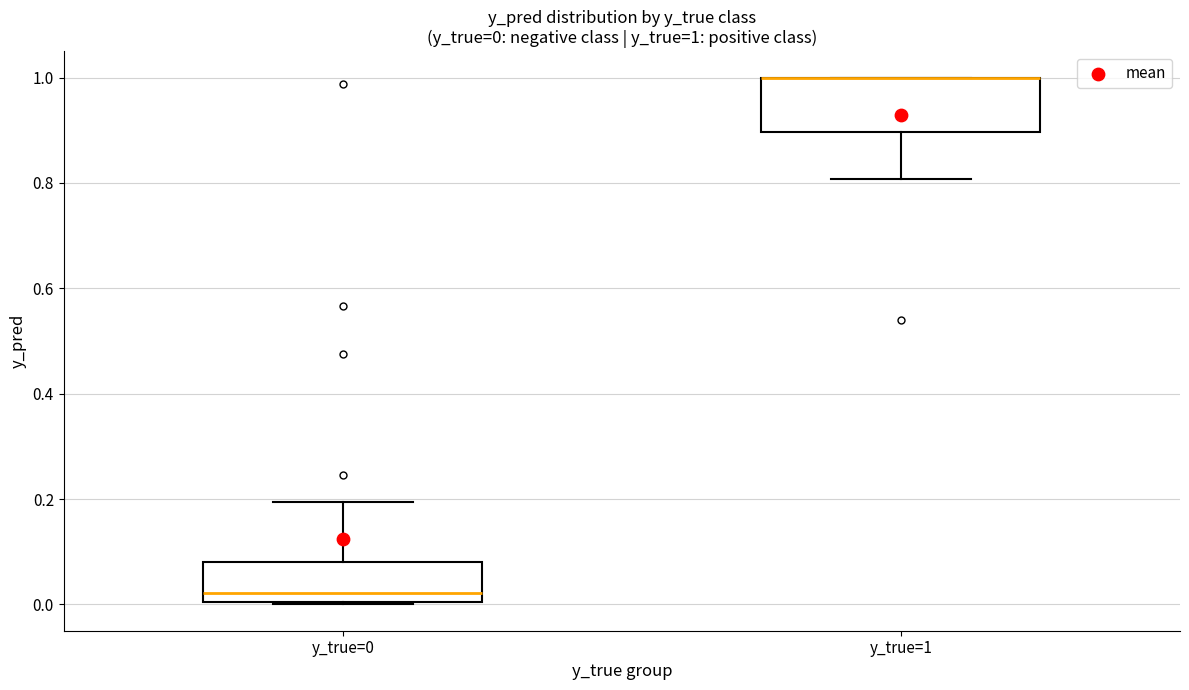

Comparing the boxes themselves (not the whiskers), which one is the tallest?

y_true=1